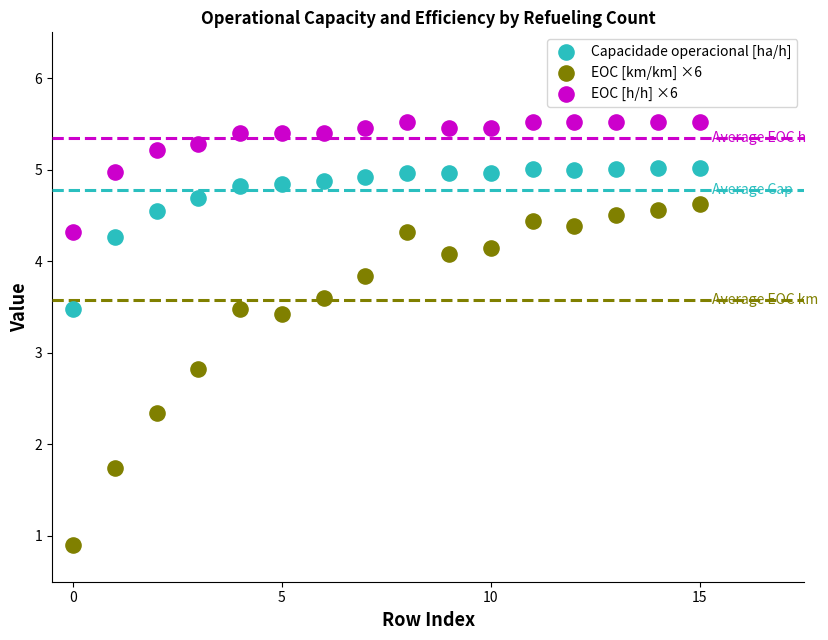

Across all series, what Y value is closest to 3?

2.8